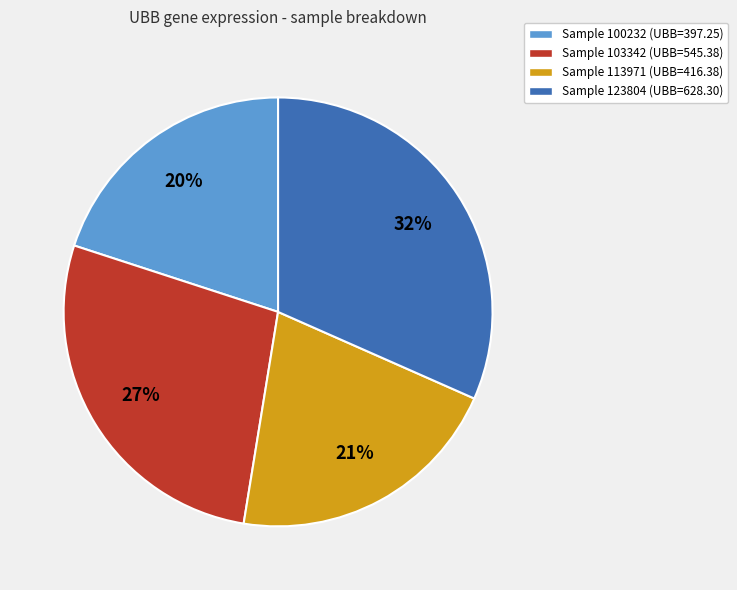

Is there a majority slice in this chart?

No